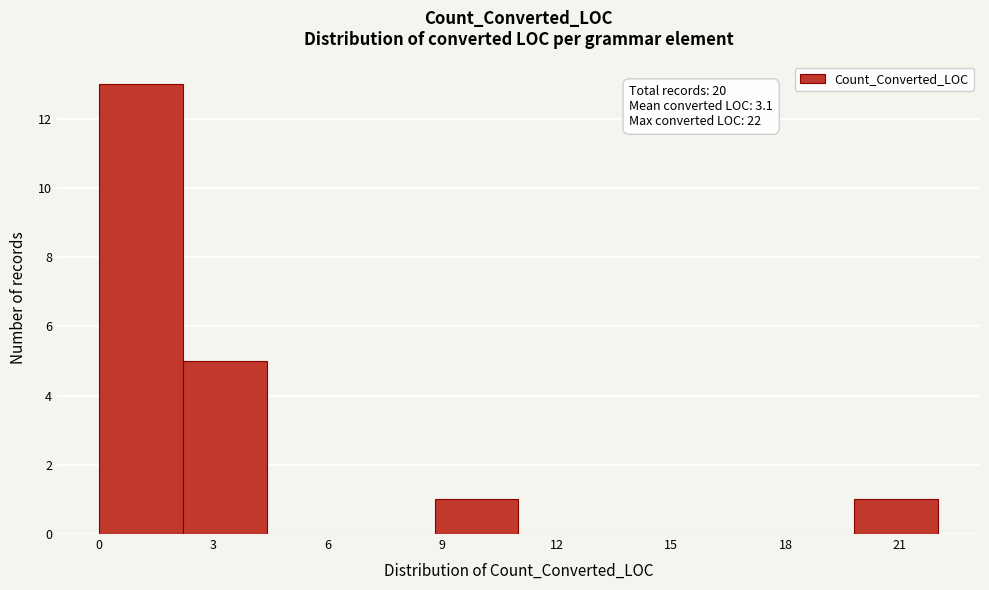

Over which range of the x-axis is the bar tallest?

0.0 to 2.2